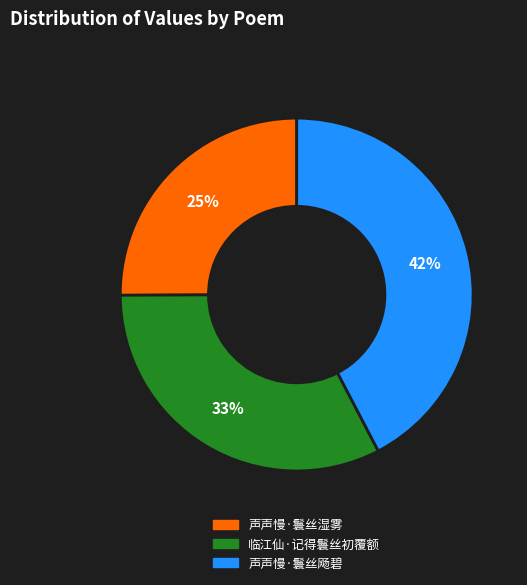

Which slice is the largest?

声声慢·鬟丝飏碧